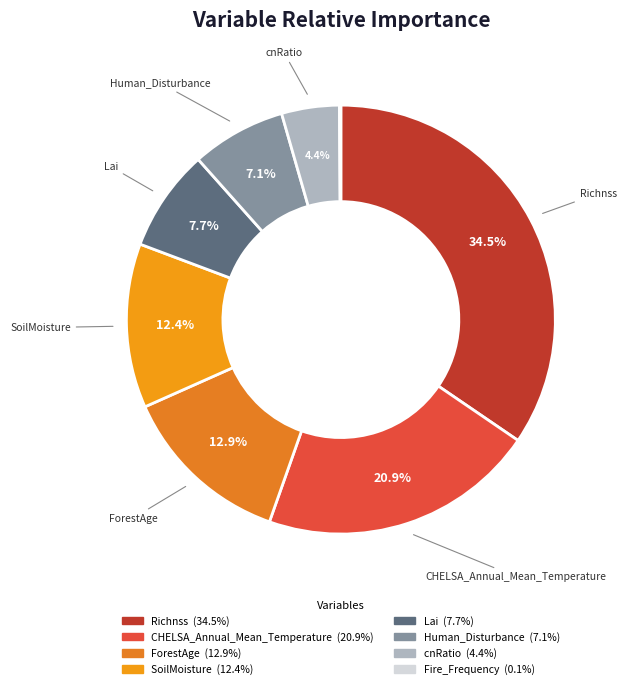

Which slice is the largest?

Richnss